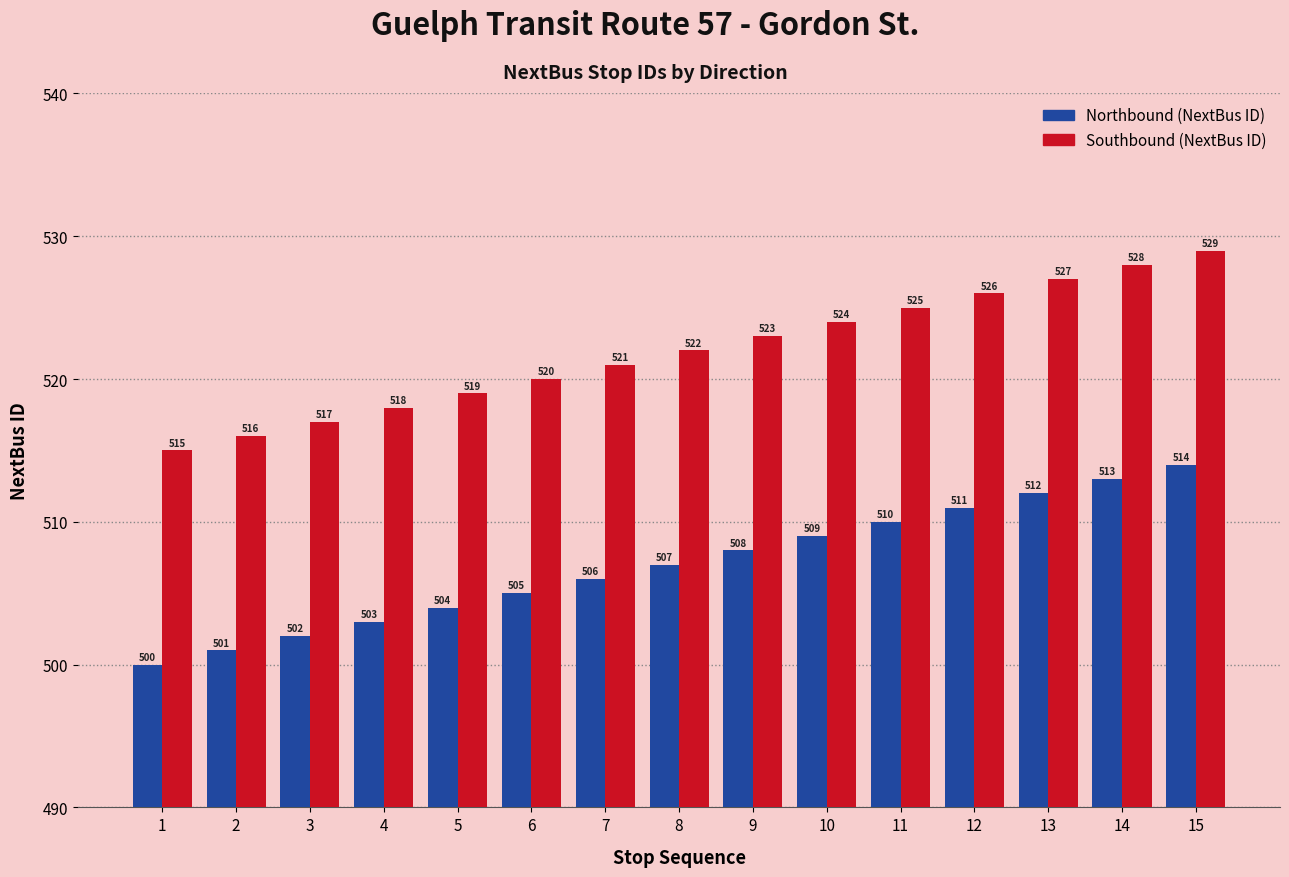

The Northbound (NextBus ID) series shows 792 at 10. True or false?

False